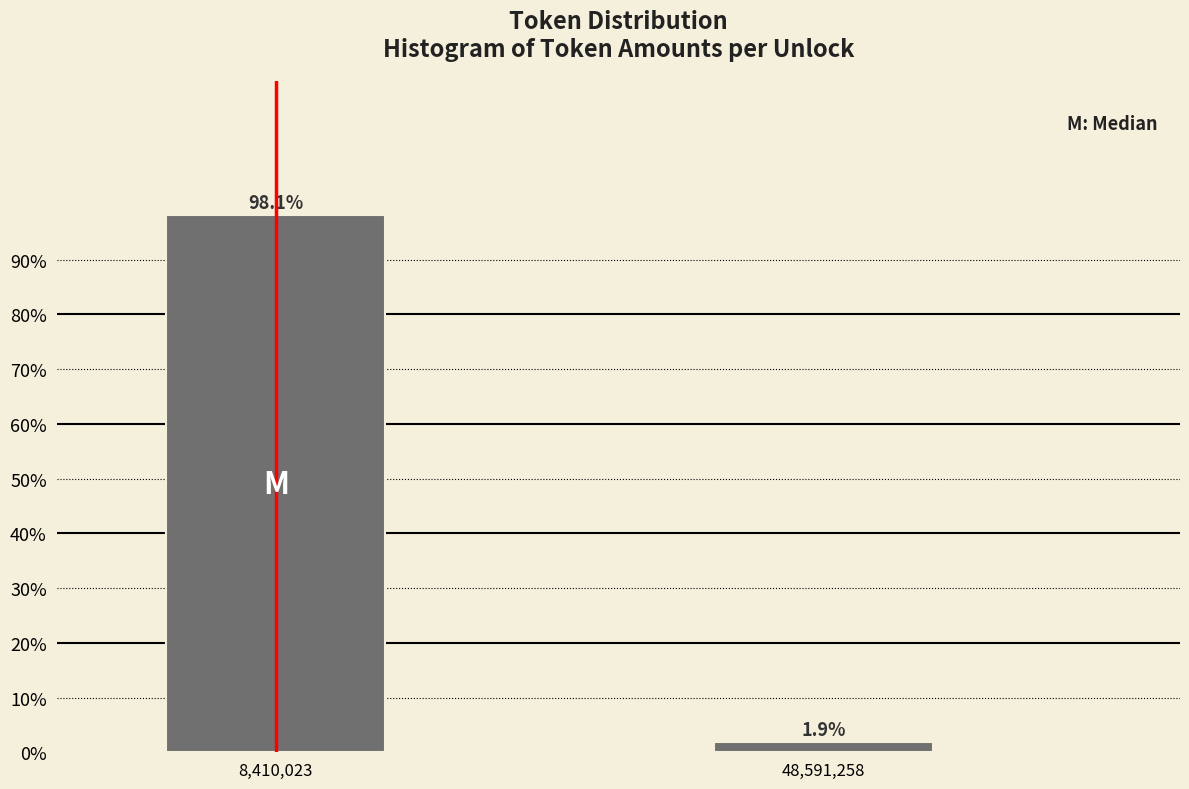

Reading left to right, what are all the values shown in this chart?

98.1	1.9